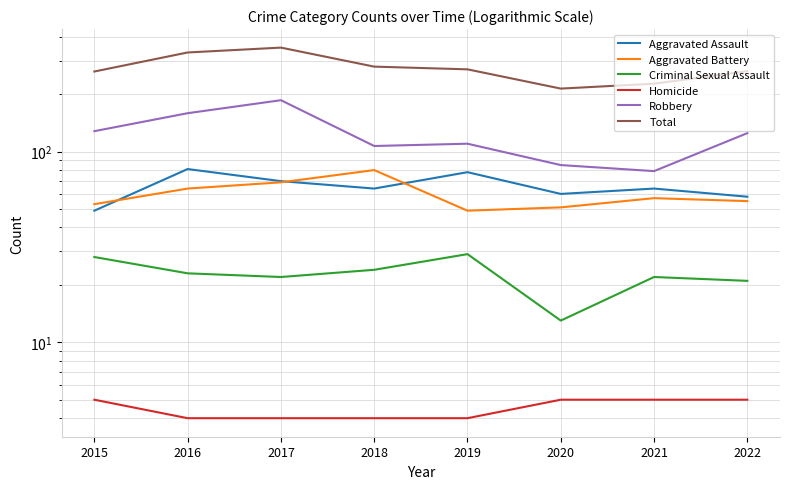

Which series changed the most between 2015 and 2022?

Aggravated Assault